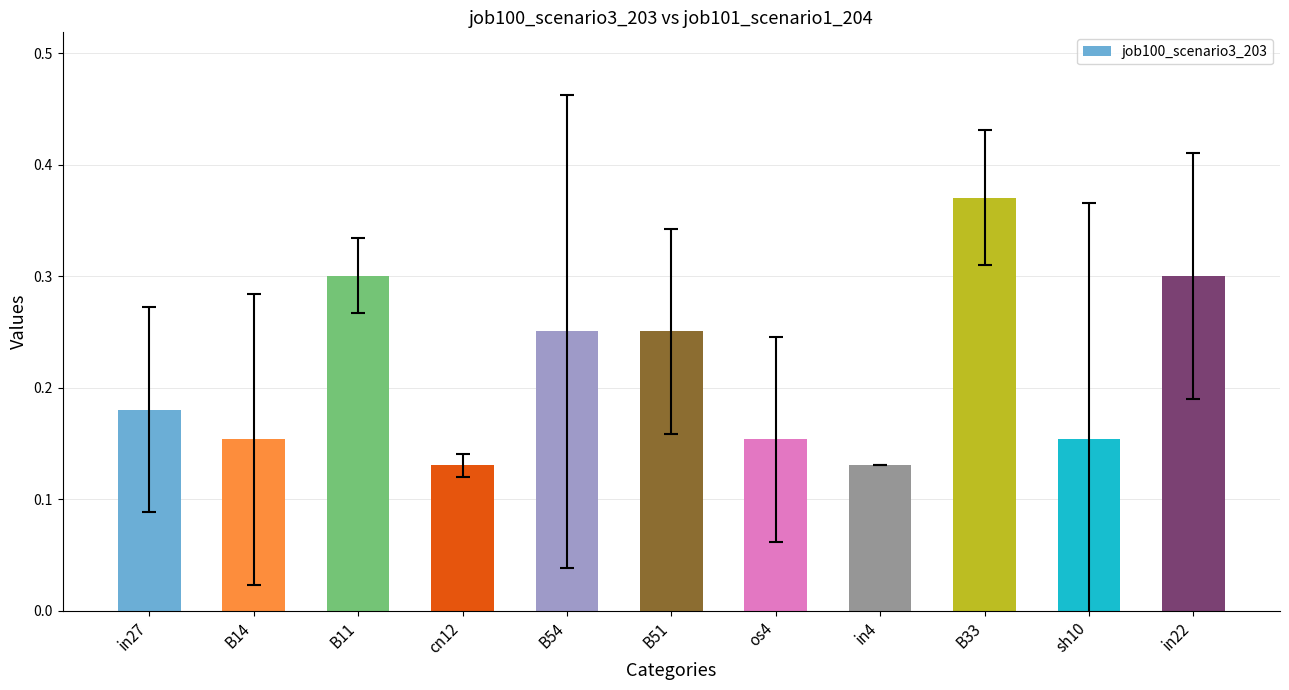

What is the sum of all values?

2.4